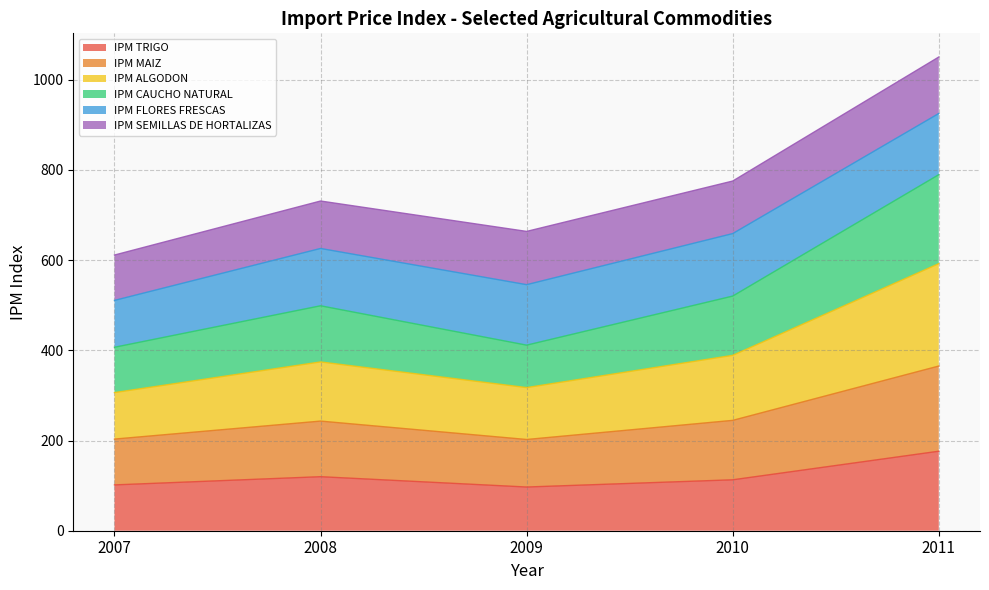

The IPM TRIGO series shows 94.2 at 2011. True or false?

False